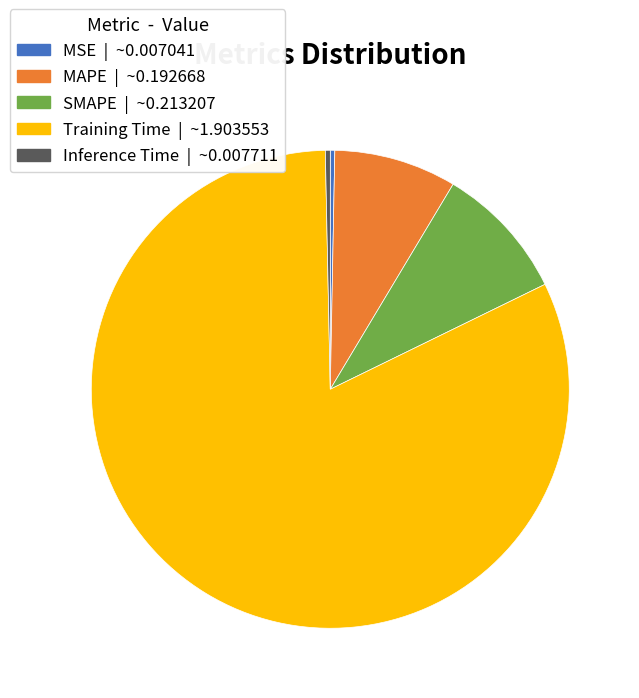

Which slice is the largest?

Training Time